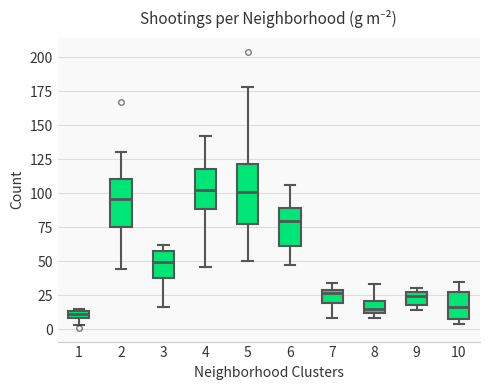

Where is the lower edge of the box at x = 2 on the y-axis? The values are not printed on the chart, so give them approximately, as read against the axis.

75